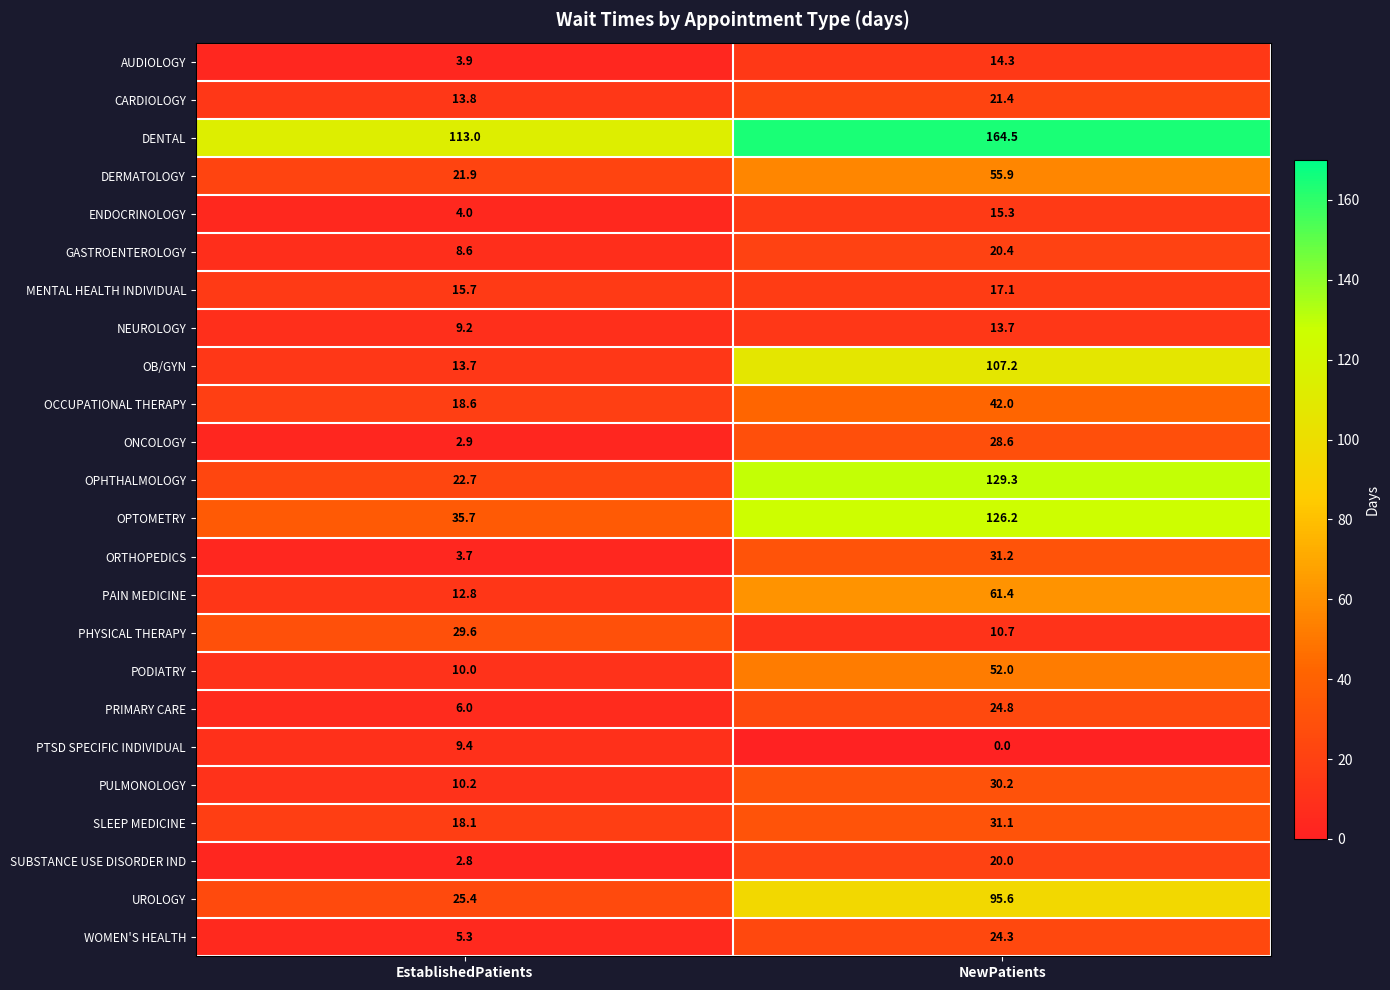

Which series has the largest range (max minus min)?

OPHTHALMOLOGY